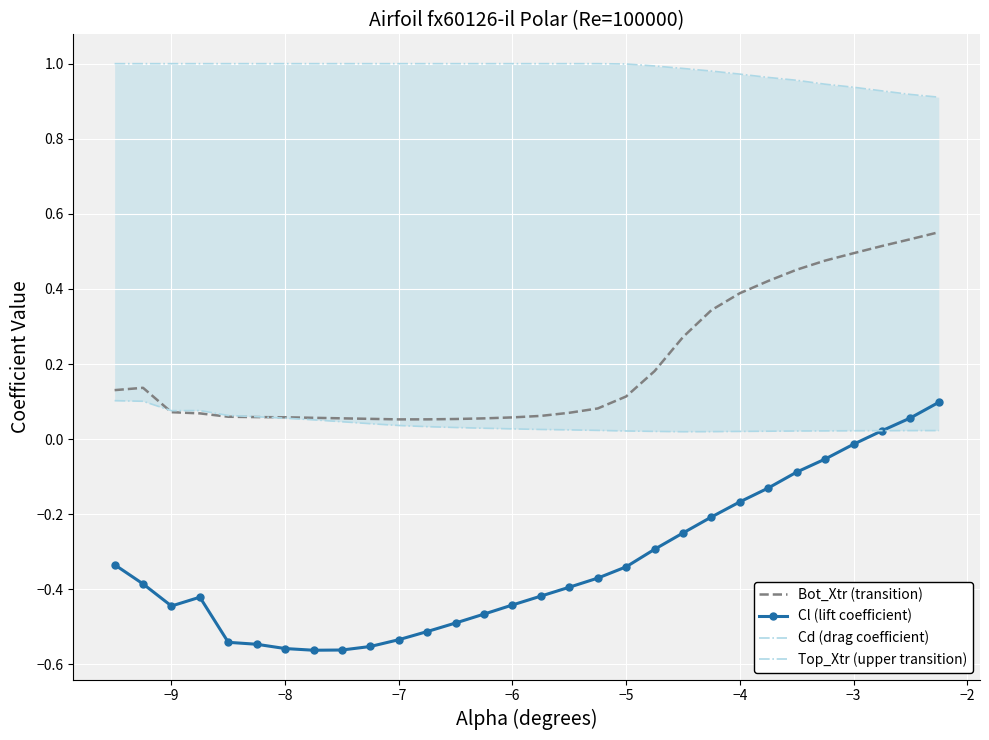

Reading right to left, list all the values displayed in this chart.

Bot_Xtr (transition): 0.6	0.5	0.5	0.5	0.5	0.5	0.4	0.4	0.3	0.3	0.2	0.1	0.1	0.1	0.1	0.1	0.1	0.1	0.1	0.1	0.1	0.1	0.1	0.1	0.1	0.1	0.1	0.1	0.1	0.1
Cl (lift coefficient): 0.1	0.1	0.0	-0.0	-0.1	-0.1	-0.1	-0.2	-0.2	-0.3	-0.3	-0.3	-0.4	-0.4	-0.4	-0.4	-0.5	-0.5	-0.5	-0.5	-0.6	-0.6	-0.6	-0.6	-0.5	-0.5	-0.4	-0.4	-0.4	-0.3
Cd (drag coefficient): 0.0	0.0	0.0	0.0	0.0	0.0	0.0	0.0	0.0	0.0	0.0	0.0	0.0	0.0	0.0	0.0	0.0	0.0	0.0	0.0	0.0	0.0	0.1	0.1	0.1	0.1	0.1	0.1	0.1	0.1
Top_Xtr (upper transition): 0.9	0.9	0.9	0.9	0.9	1.0	1.0	1.0	1.0	1.0	1.0	1.0	1.0	1.0	1.0	1.0	1.0	1.0	1.0	1.0	1.0	1.0	1.0	1.0	1.0	1.0	1.0	1.0	1.0	1.0